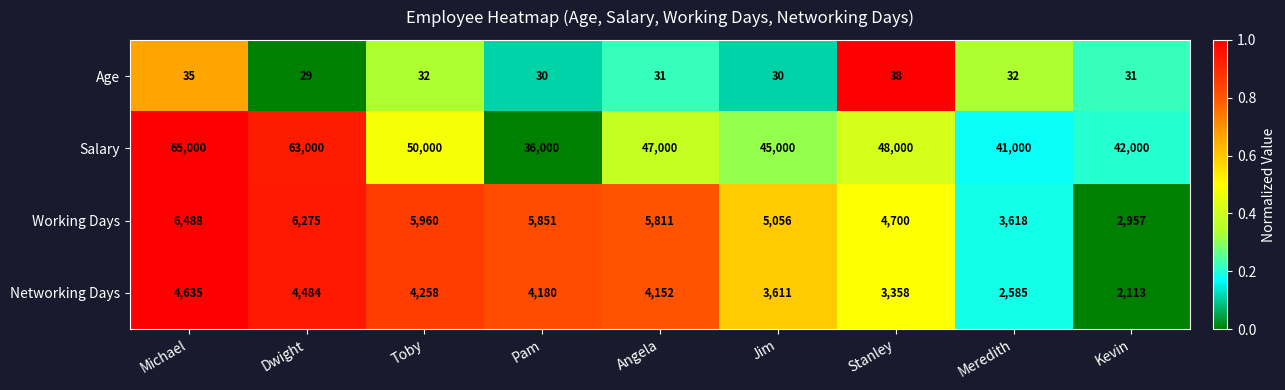

Between Toby and Pam, which series saw the biggest shift?

Salary